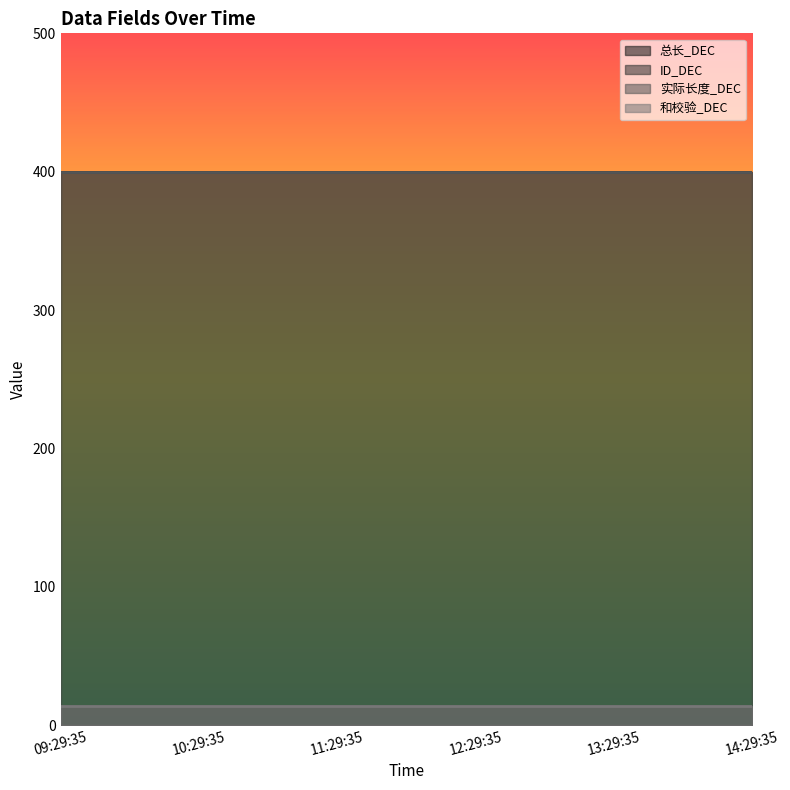

Reading left to right, transcribe all the data shown in this chart.

总长_DEC: 400	400	400	400	400	400
ID_DEC: 14	14	14	14	14	14
实际长度_DEC: 400	400	400	400	400	400
和校验_DEC: 14	14	14	14	14	14